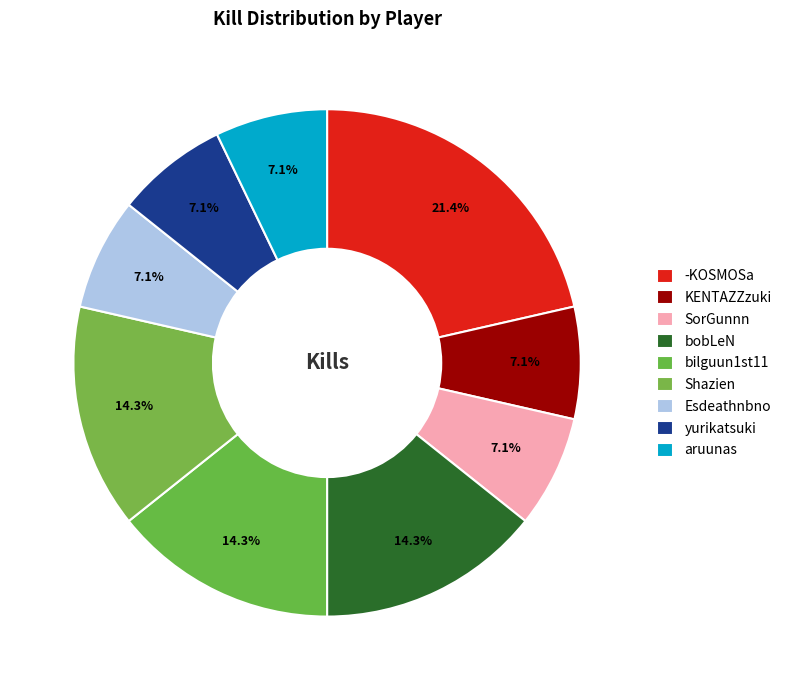

Does any single category account for the majority?

No